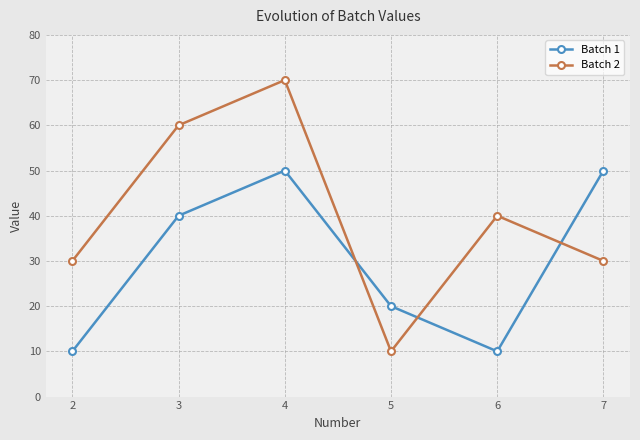

Reading left to right, transcribe all the data shown in this chart.

Batch 1: 2=10	3=40	4=50	5=20	6=10	7=50
Batch 2: 2=30	3=60	4=70	5=10	6=40	7=30